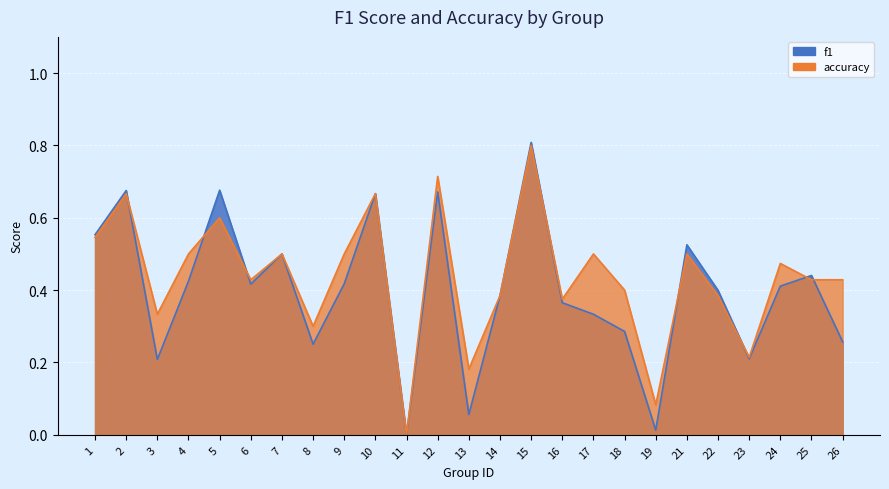

What is the value of the f1 point at the 1st from the left?

0.6